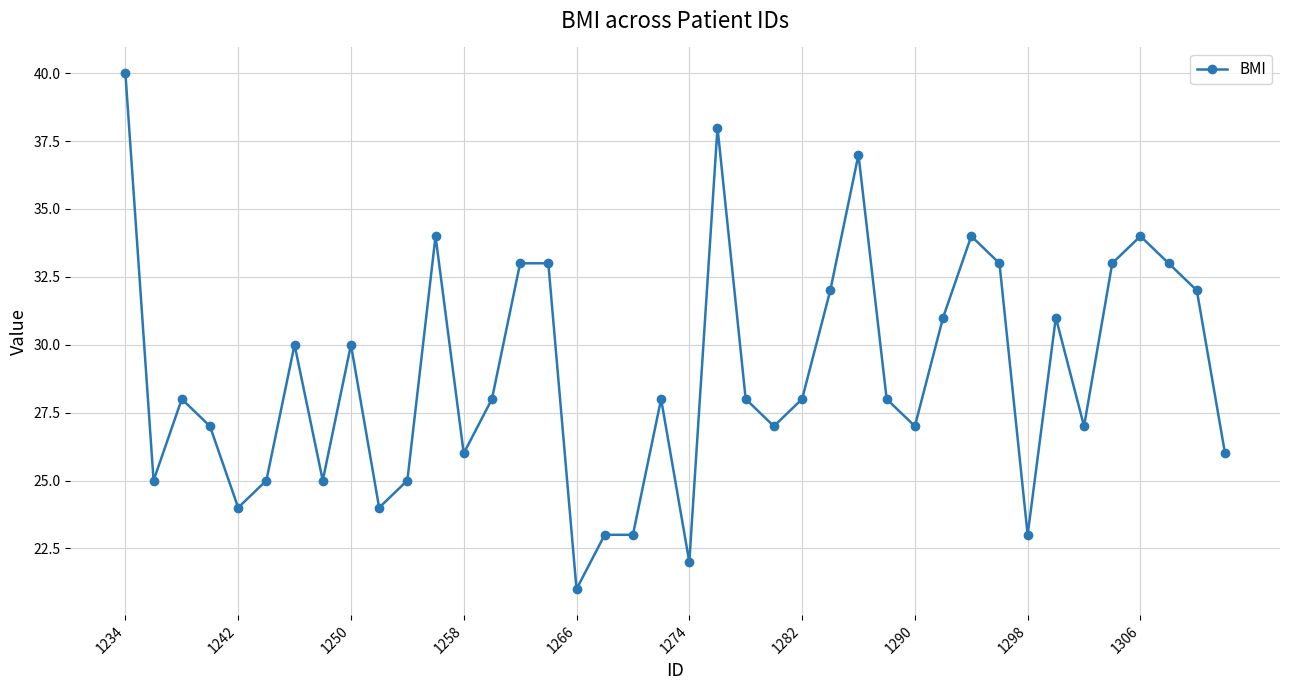

What is the minimum value shown in the chart?

21